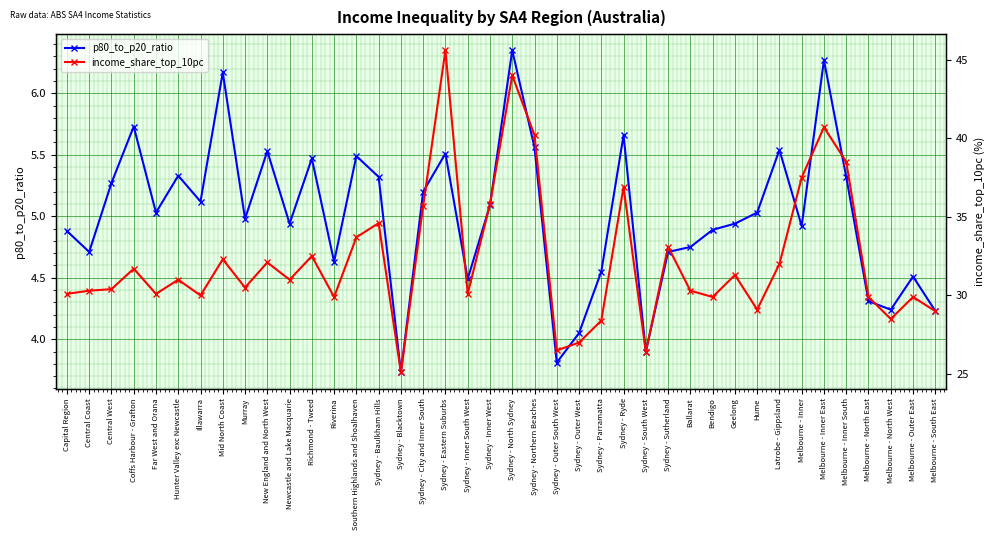

Rank the series by their average value, from highest to lowest.

income_share_top_10pc, p80_to_p20_ratio